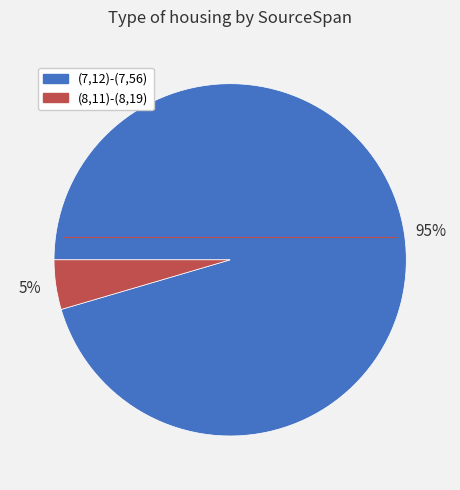

To the nearest percent, what is the combined percentage of (8,11)-(8,19) and (7,12)-(7,56)?

100%